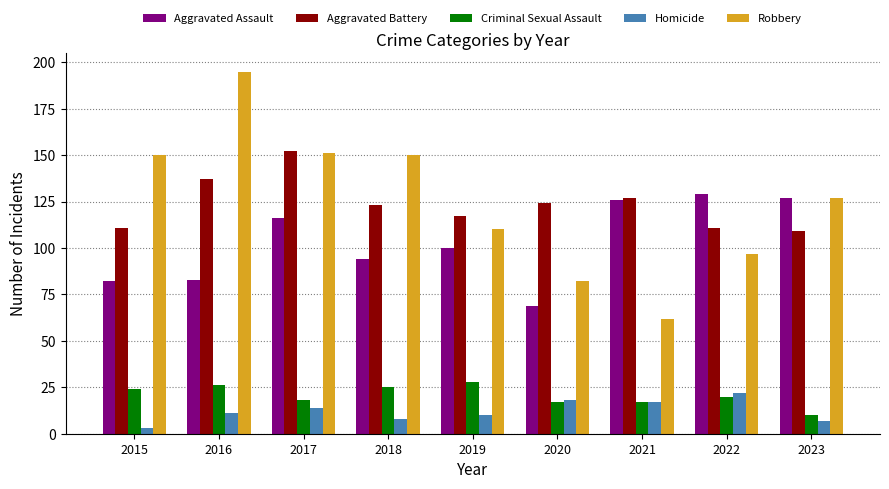

Count the number of categories in the chart.

9